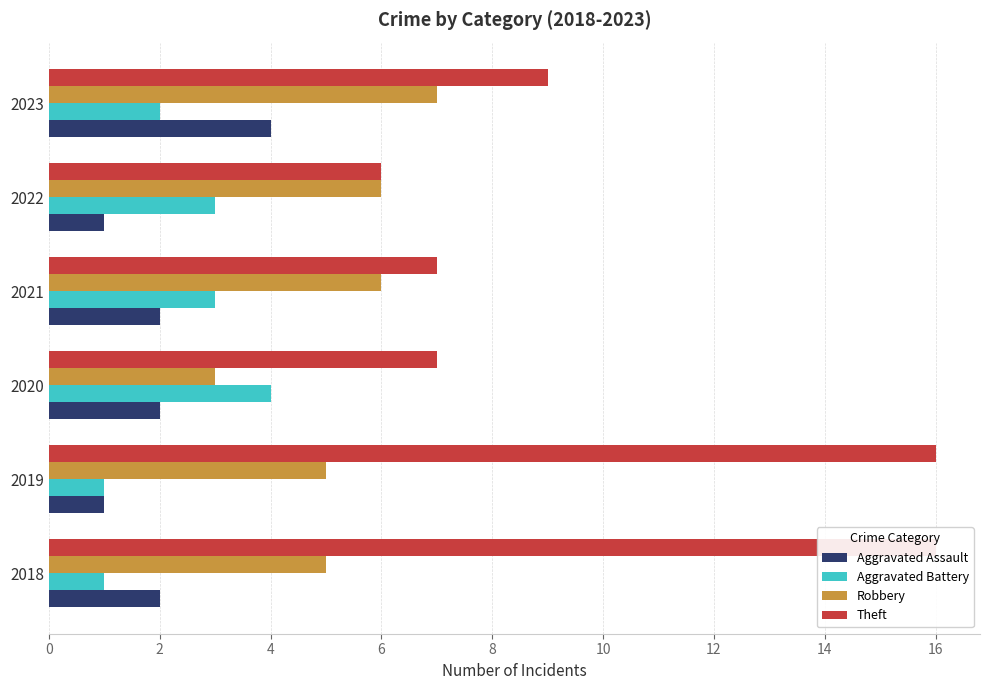

How many bars are there in each group?

4